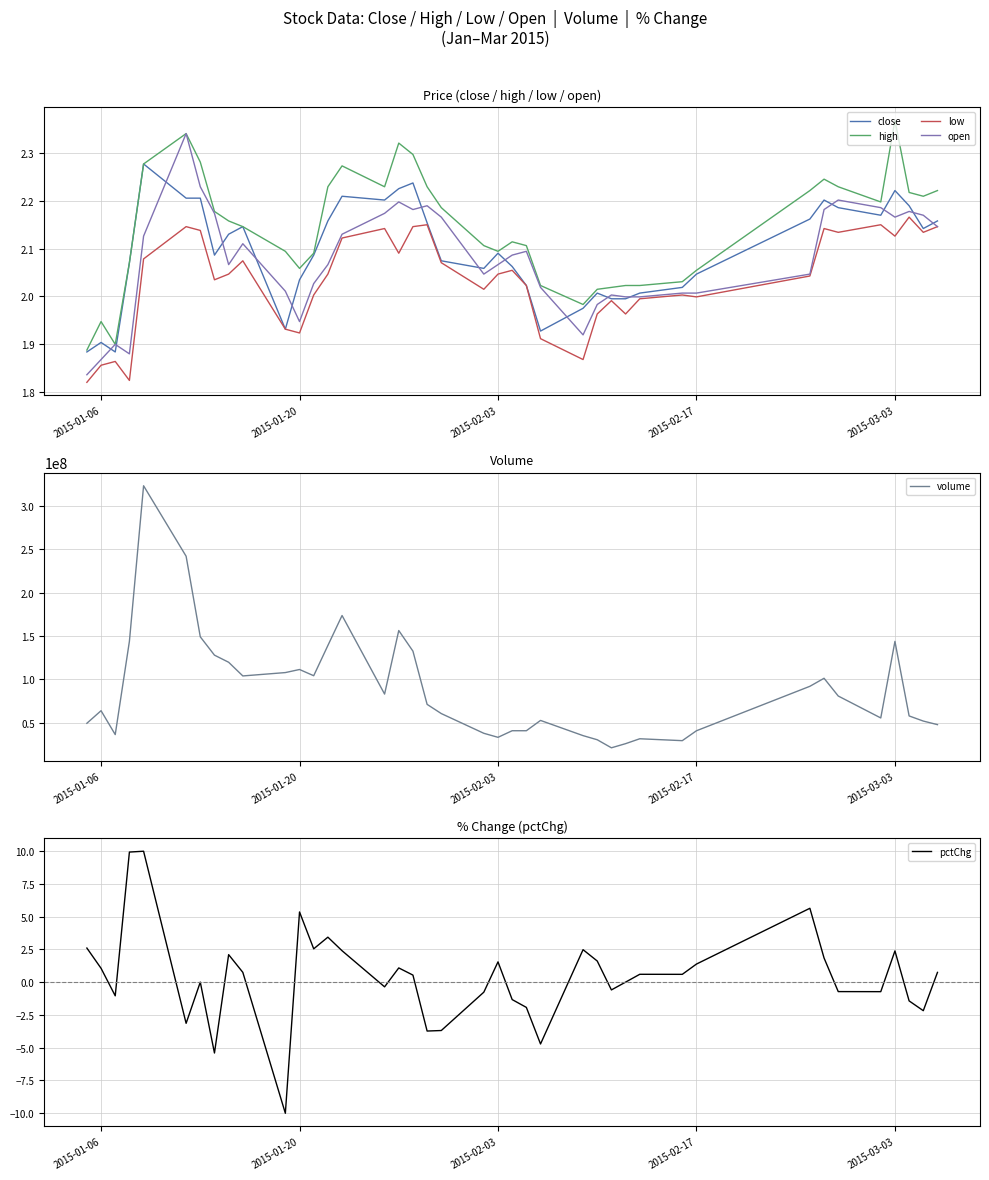

The value of close at 2015-01-06 is 3.0. True or false?

False